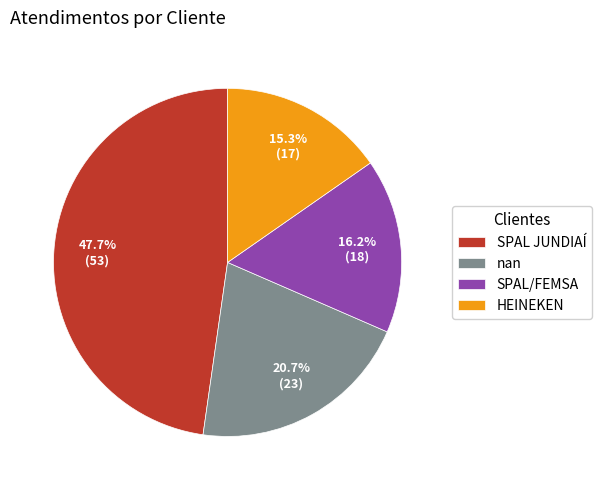

Combined, what portion of the pie is SPAL/FEMSA and nan?

36.9%